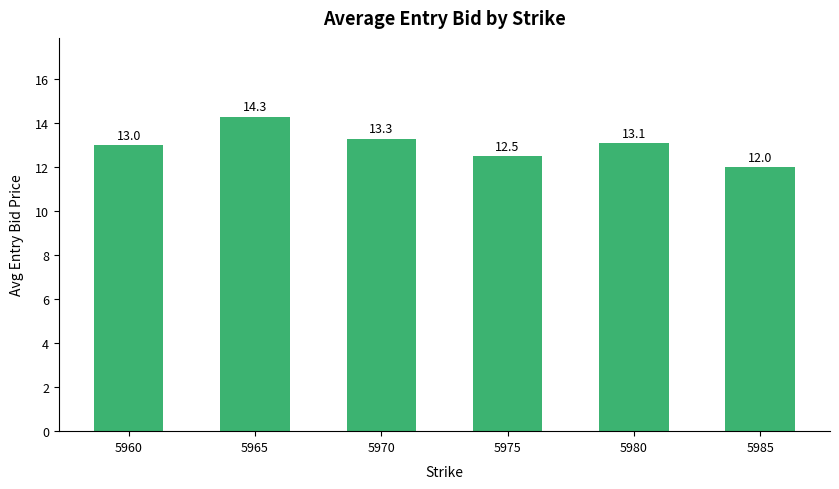

What is the ratio of the value at 5960 to the value at 5965?

0.9